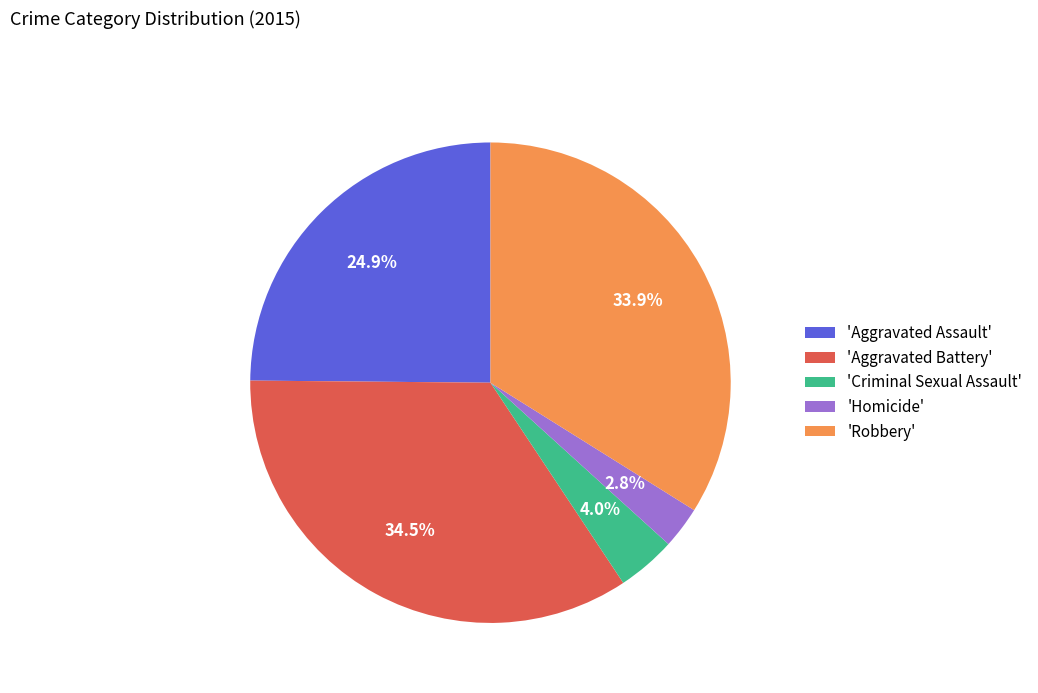

What portion of the pie excludes 'Aggravated Assault'?

75.1%